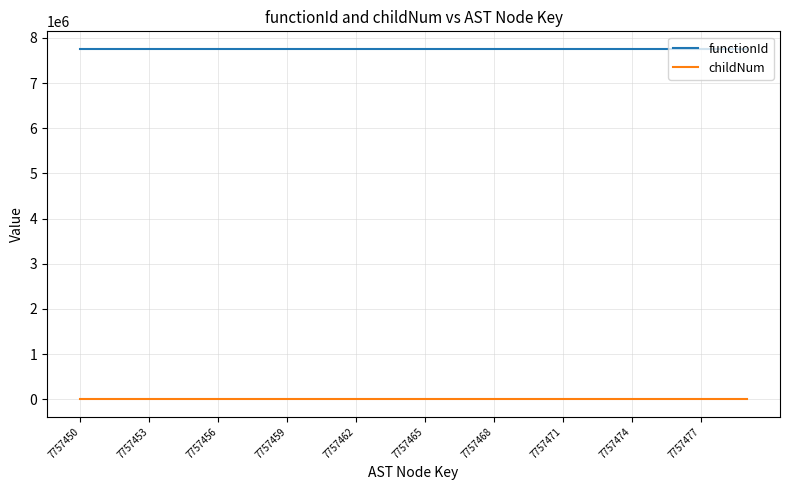

How many series are shown in this chart?

2